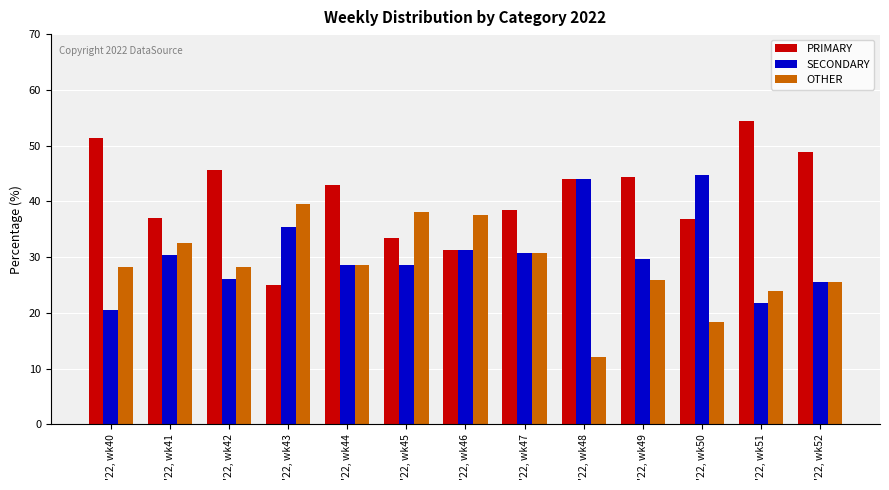

Is it true that PRIMARY equals 51.3 at '22, wk40?

True